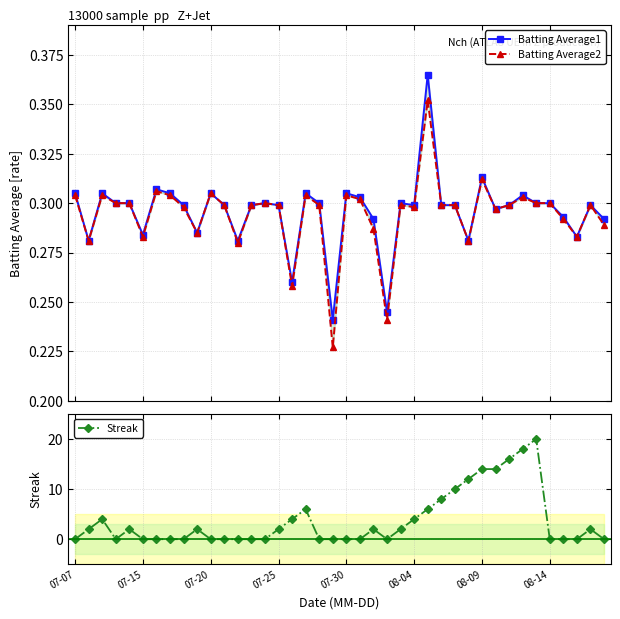

True or false: Streak has more than 2 points higher than both neighbors.

True